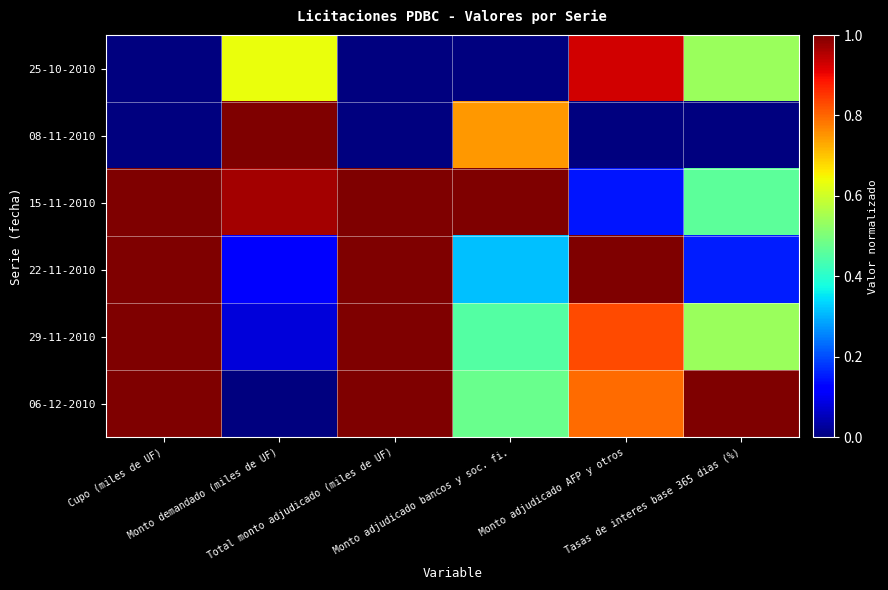

How many series are shown in this chart?

6